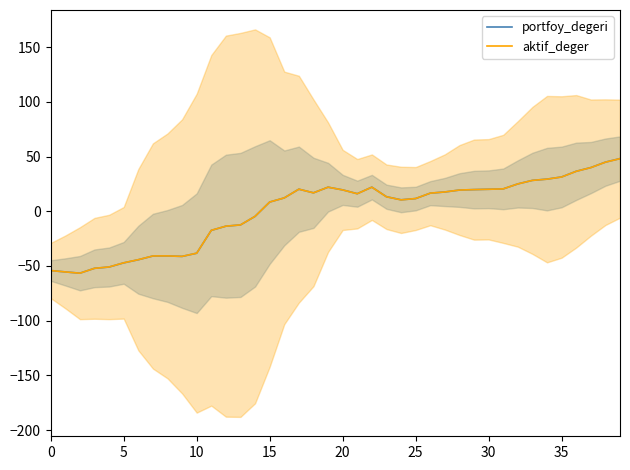

How many negative values does the aktif_deger series have?

15